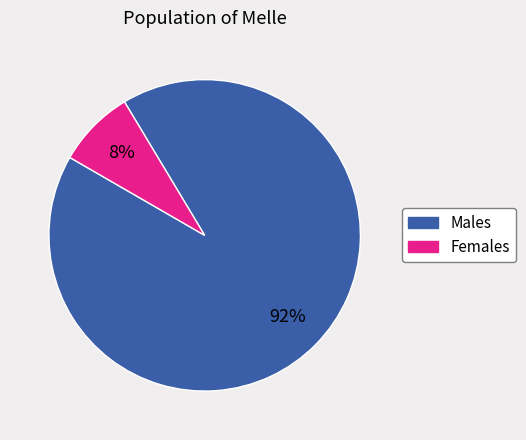

Is there a majority slice in this chart?

Yes